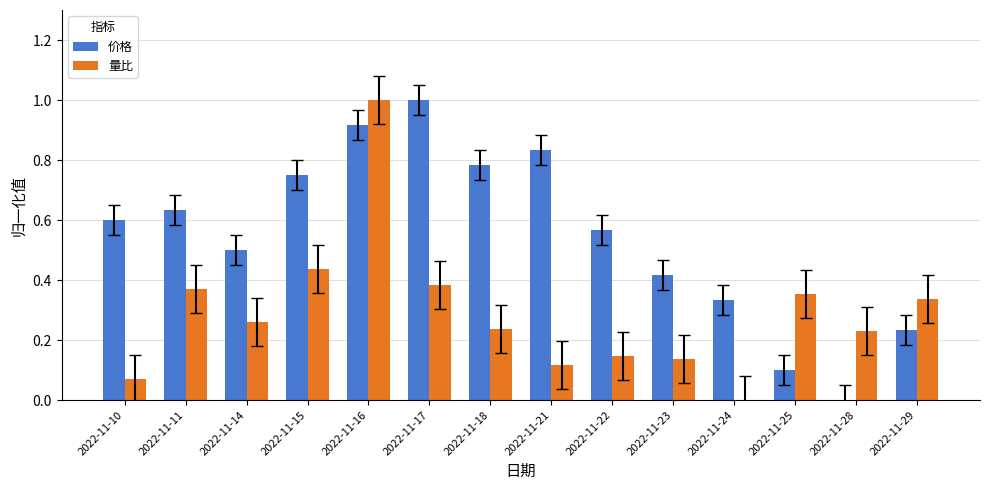

At which category is the sum across all series the highest?

2022-11-16